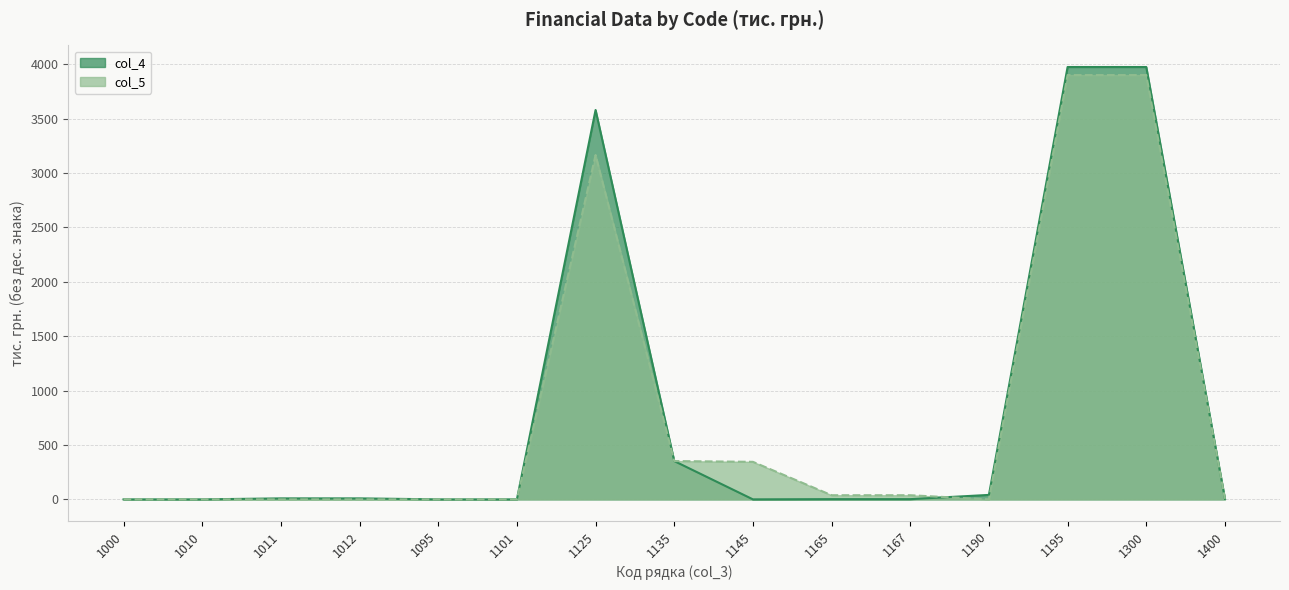

After their last crossing, which series has the higher values: col_5 or col_4?

col_4